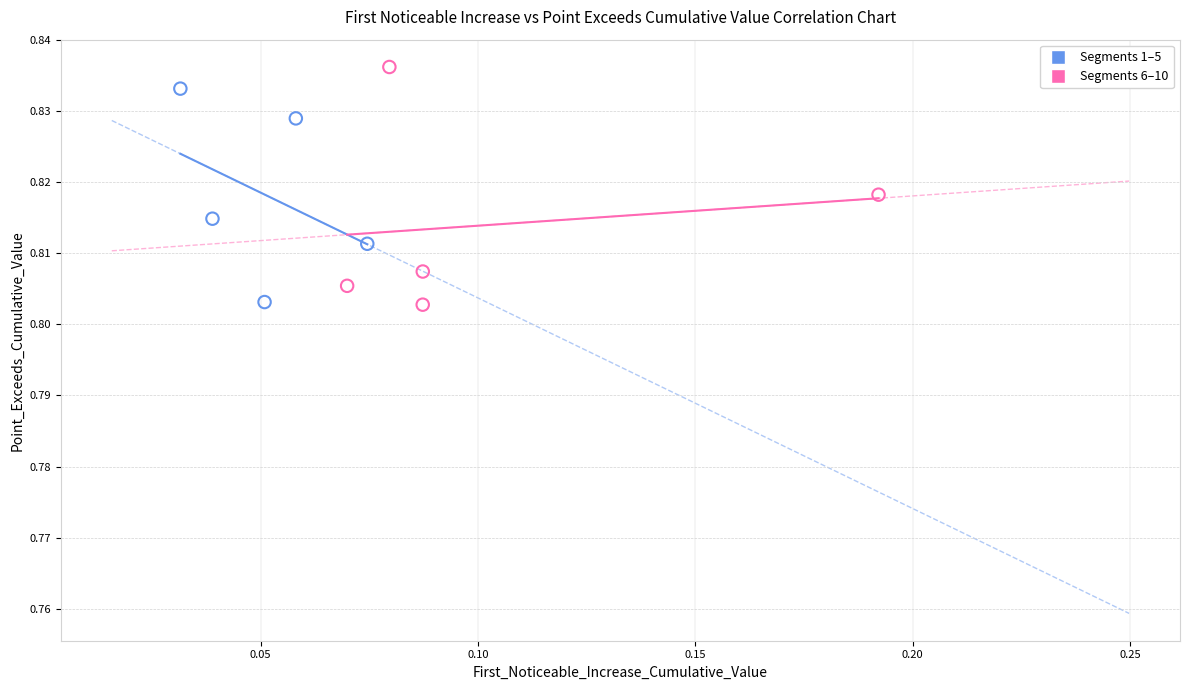

Which series contains the highest Y value?

Segments 6–10